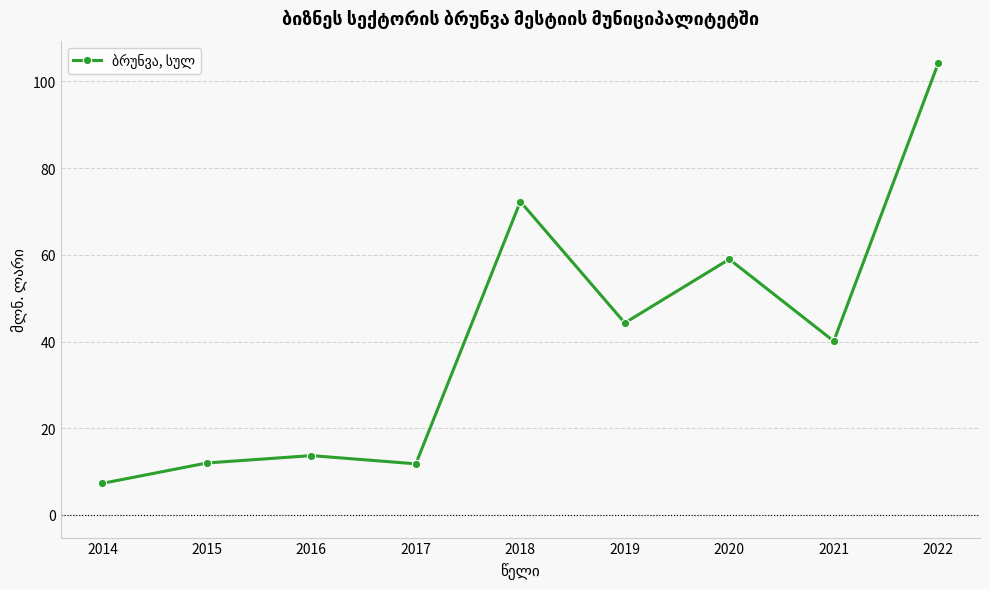

Read the value at 2019.

44.3